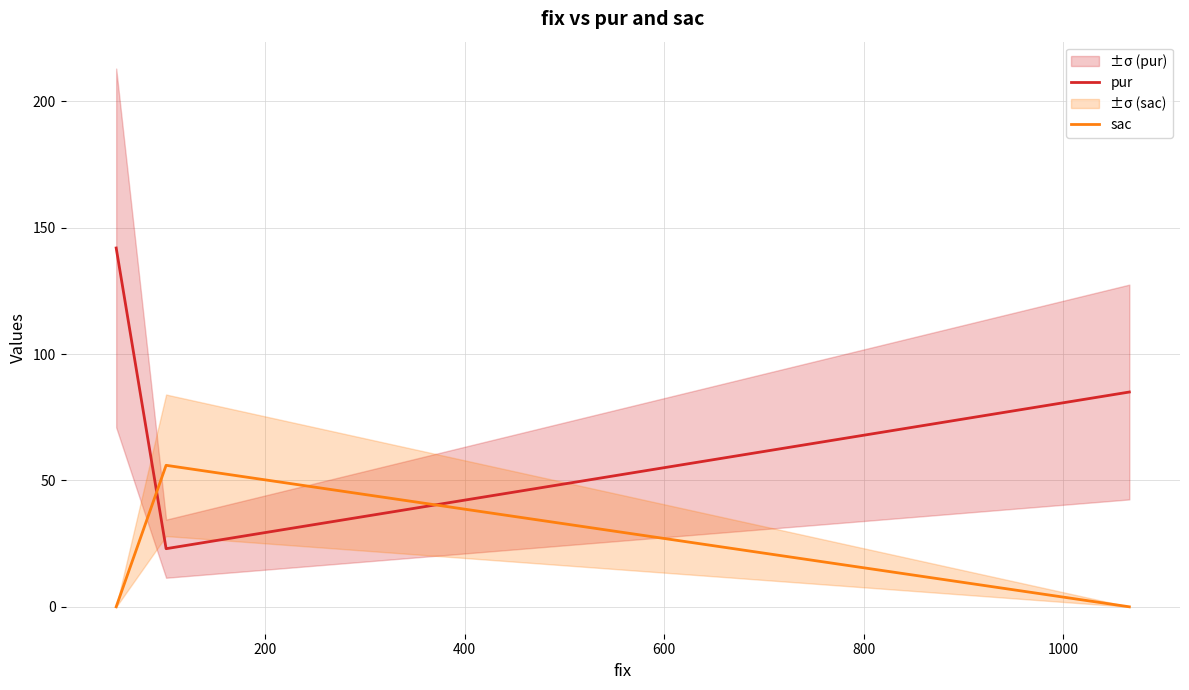

What is the difference between the maximum and second lowest values in the sac series?

56